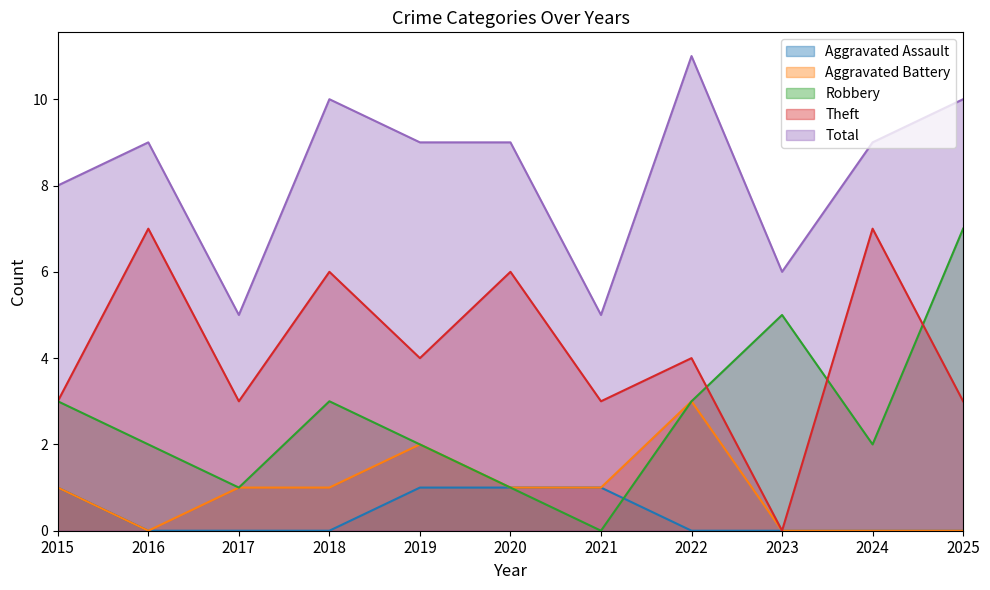

How many data points in Theft are less than 4?

5